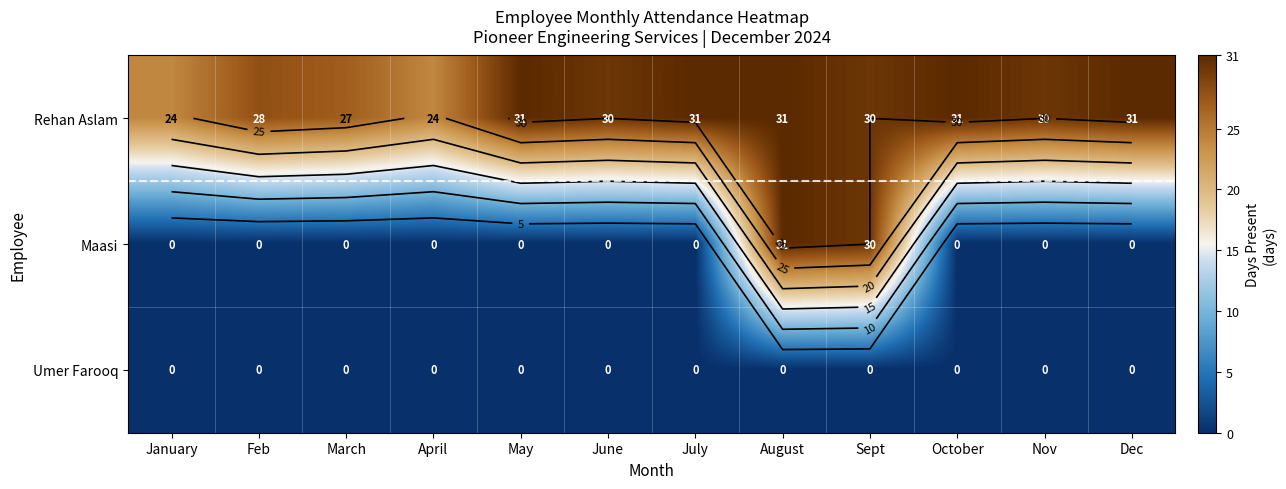

Which series has the largest total across all categories?

Rehan Aslam